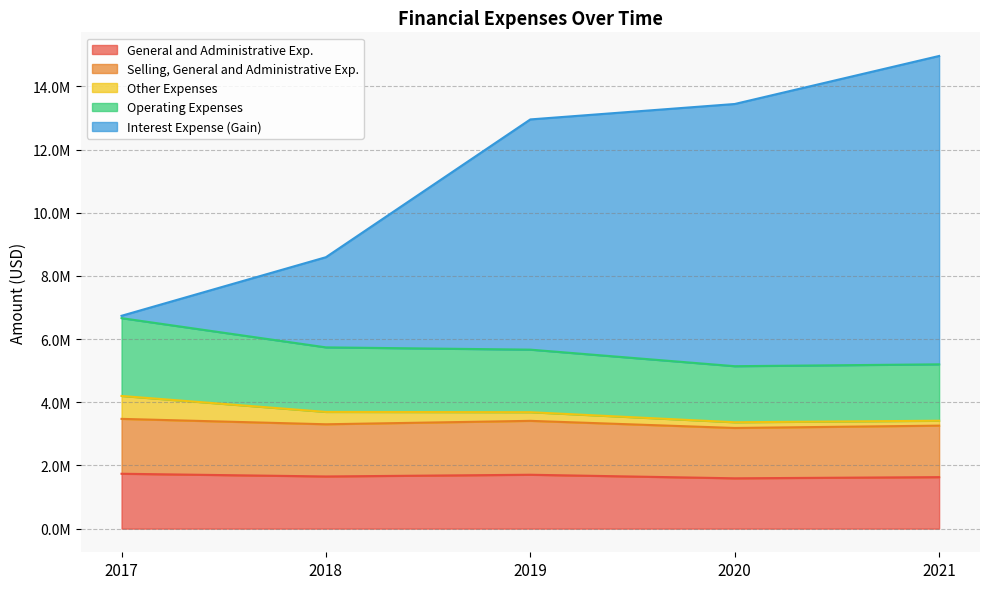

Does the chart have visible grid lines?

Yes